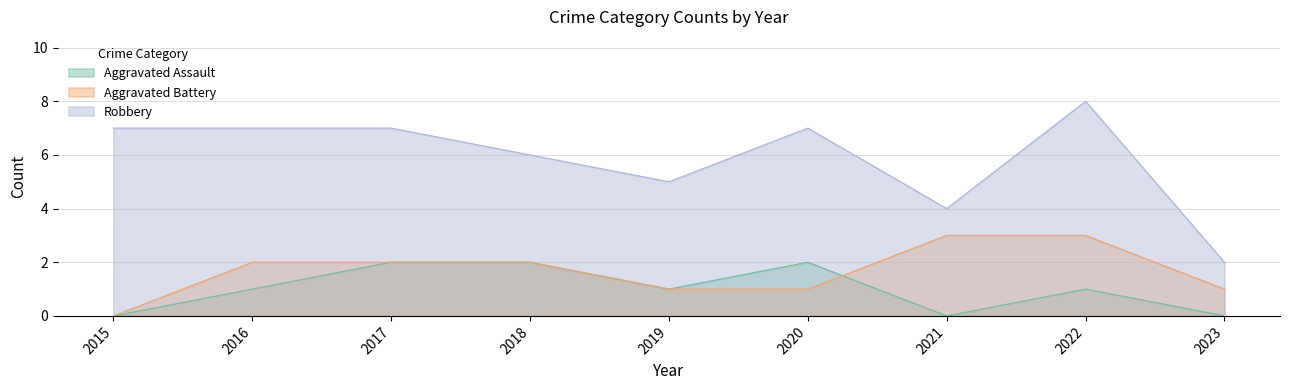

Reading left to right, what are all the values shown in this chart?

Aggravated Assault: 2015=0	2016=1	2017=2	2018=2	2019=1	2020=2	2021=0	2022=1	2023=0
Aggravated Battery: 2015=0	2016=2	2017=2	2018=2	2019=1	2020=1	2021=3	2022=3	2023=1
Robbery: 2015=7	2016=7	2017=7	2018=6	2019=5	2020=7	2021=4	2022=8	2023=2